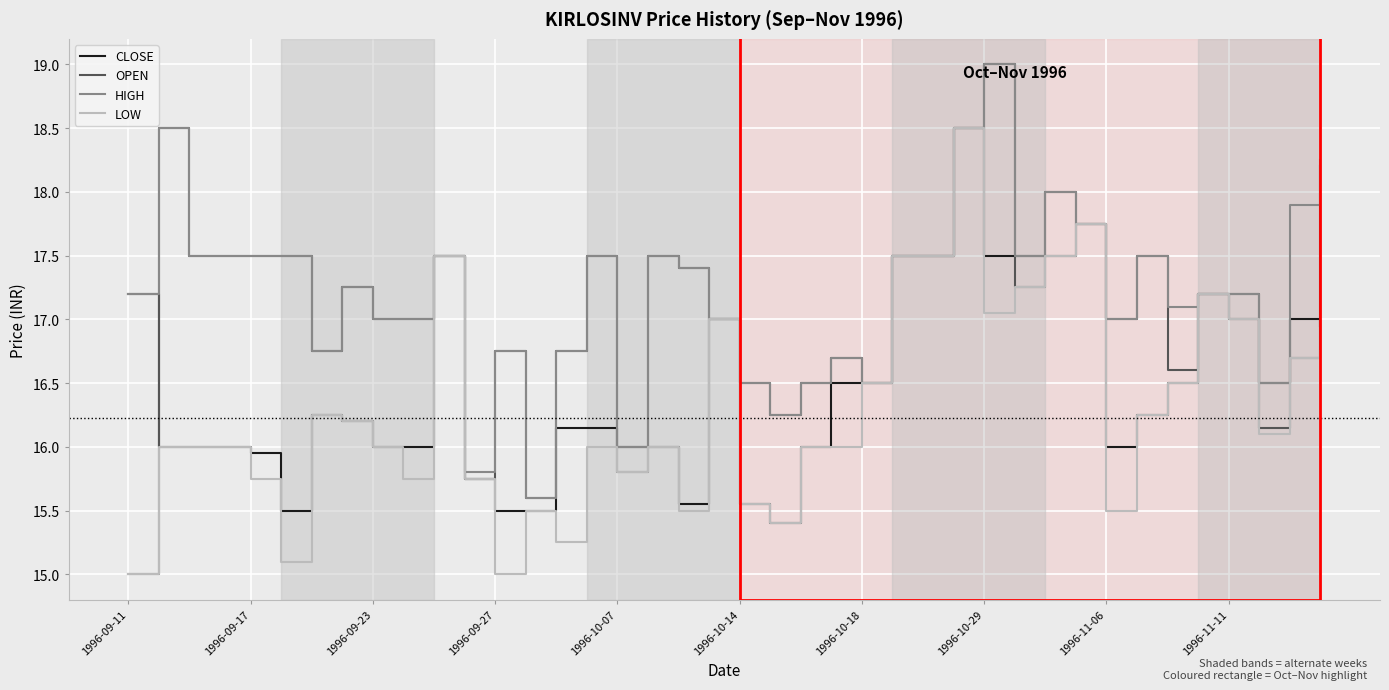

What is the lowest value of the OPEN series?

15.0